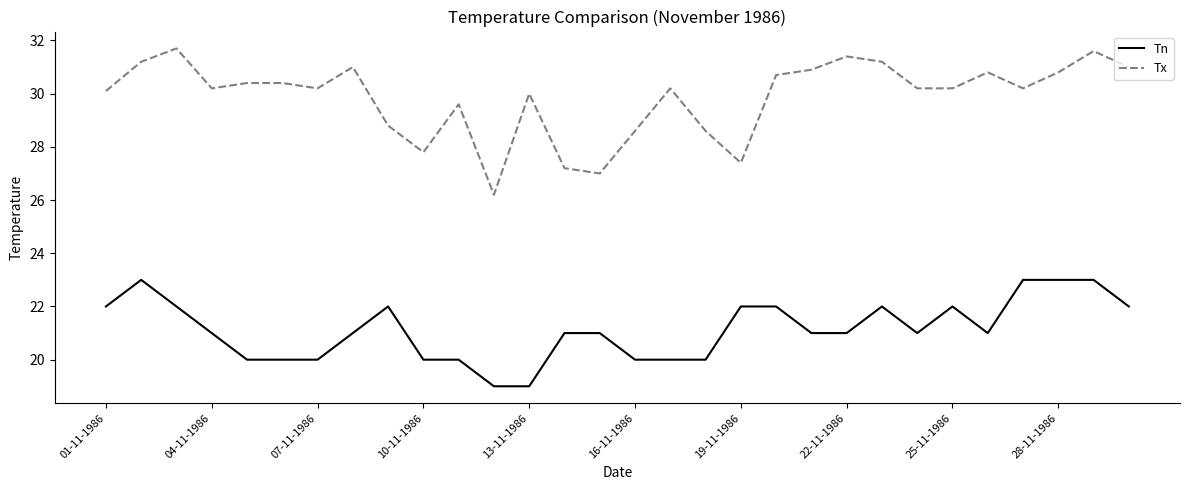

True or false: Tn and Tx intersect in this chart.

False